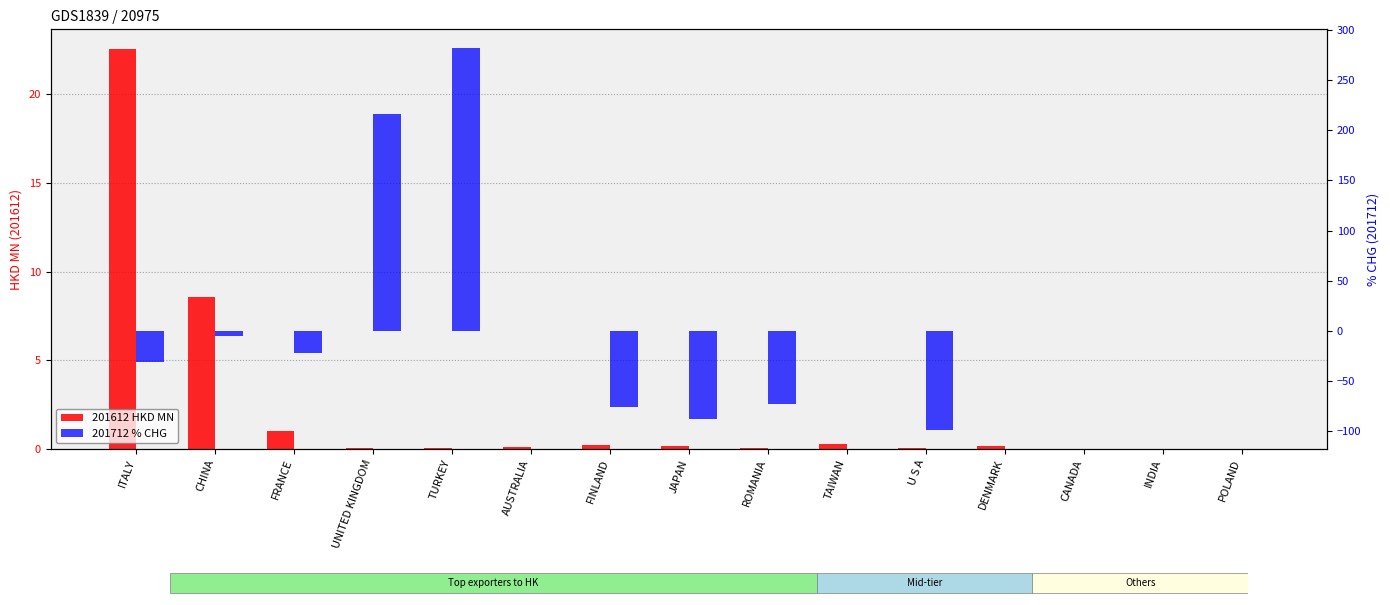

Reading left to right, extract all data points from this chart.

201612 HKD MN: 22.5	8.6	1.0	0.1	0.0	0.1	0.2	0.2	0.0	0.3	0.1	0.2	0.0	0.0	0.0
201712 % CHG: -30.9	-5.4	-22.4	216.3	281.5	0.0	-75.3	-87.9	-72.8	0.0	-98.4	0.0	0.0	0.0	0.0